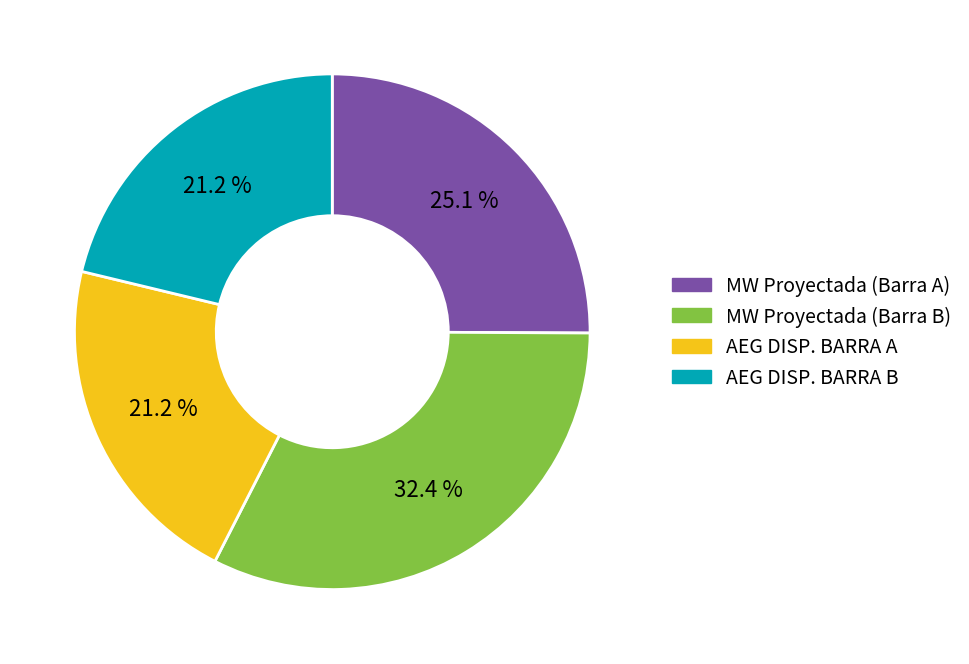

Is there a majority slice in this chart?

No